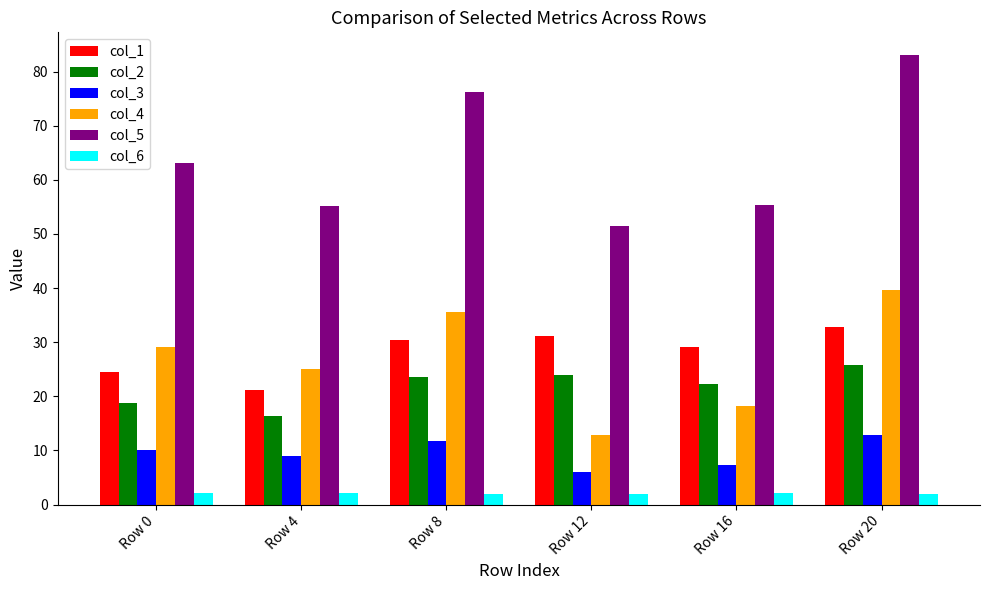

Does the chart contain any negative values?

No